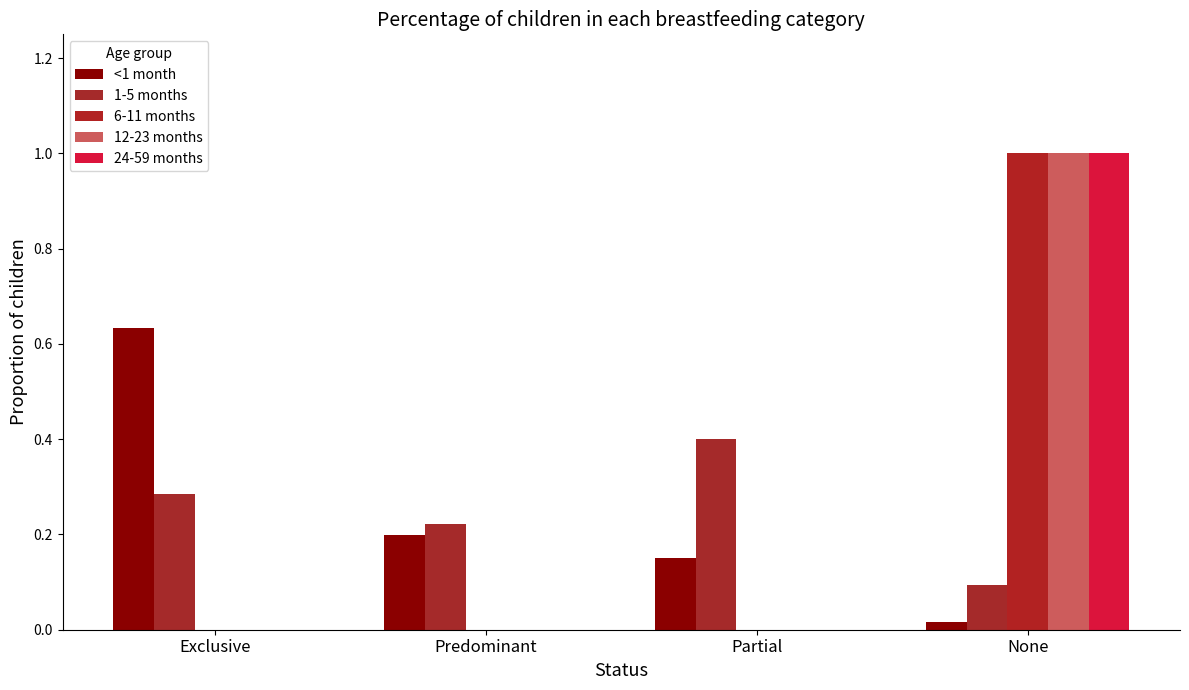

What is the maximum value for <1 month?

0.6